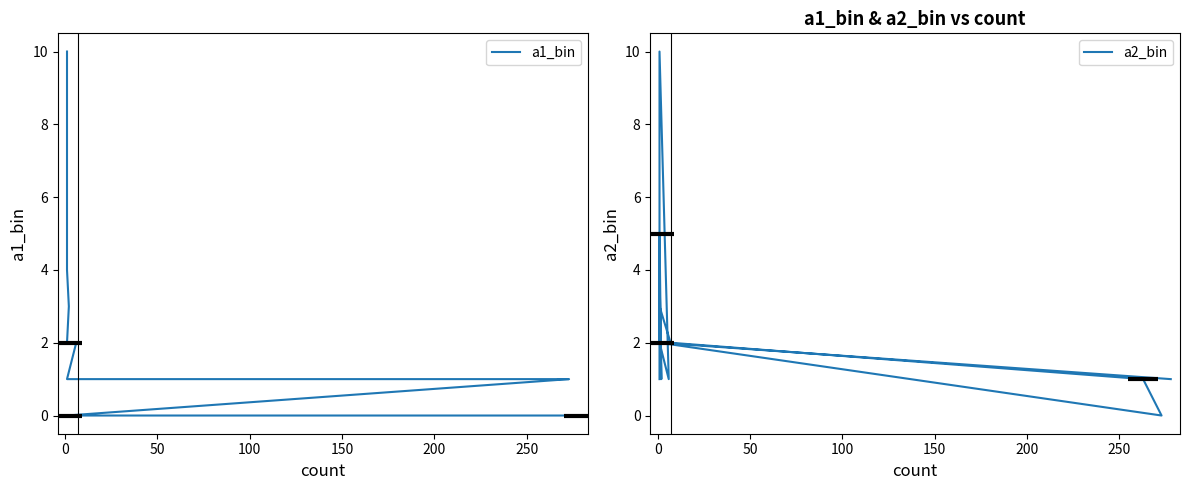

What is the value of the a2_bin point at the 10th from the left?

2